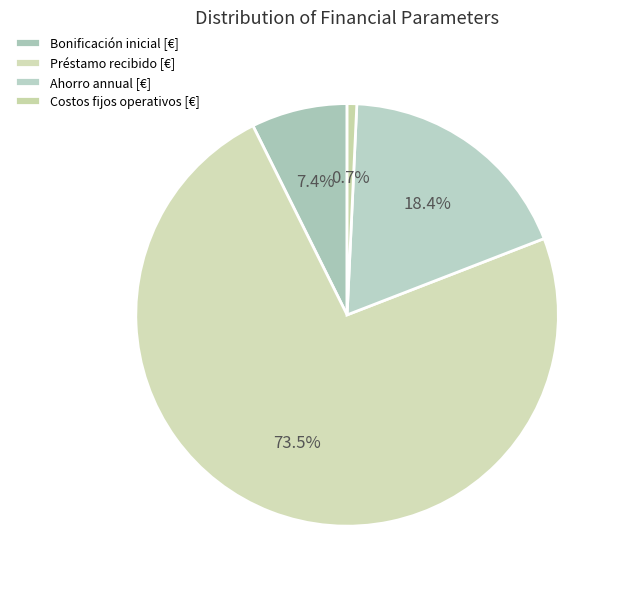

Which slice is the largest?

Préstamo recibido [€]